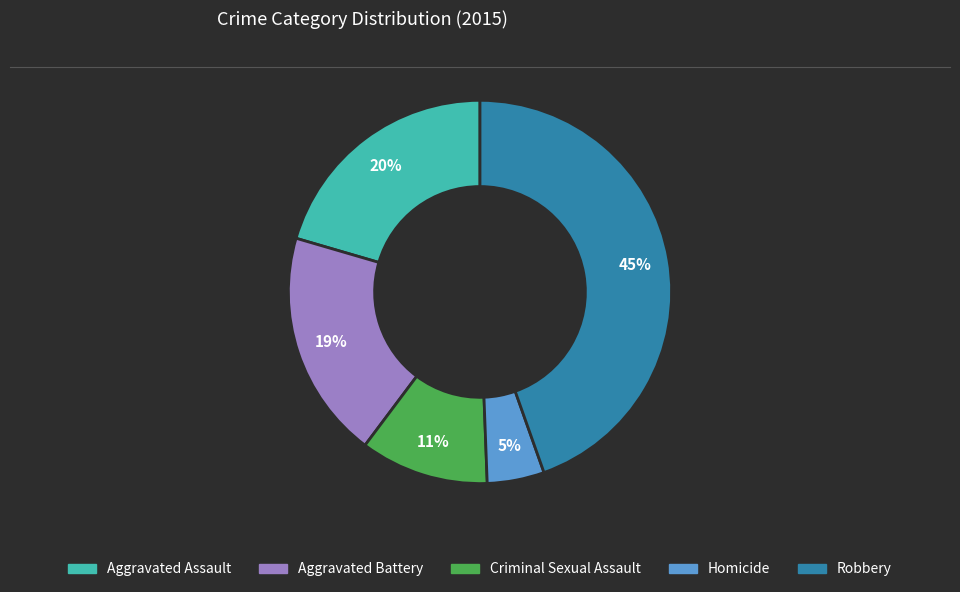

Which category has the smallest portion of the pie?

Homicide